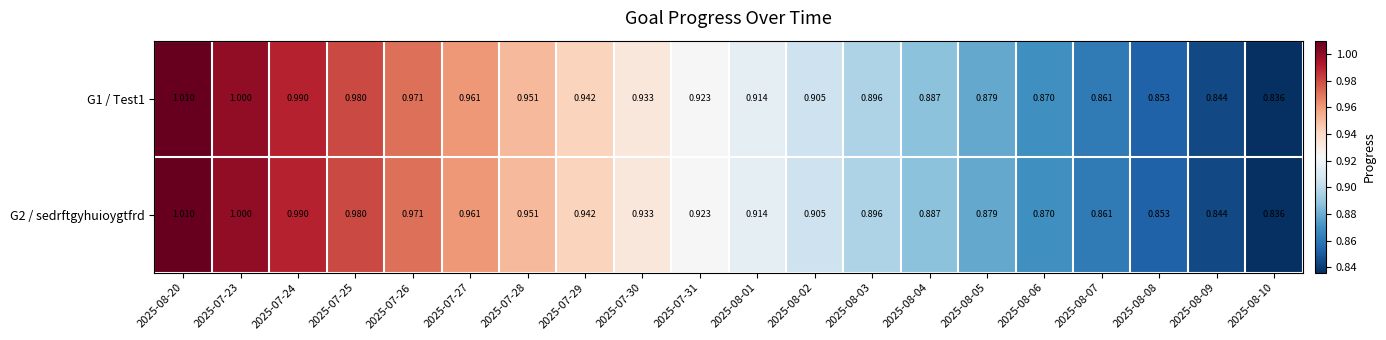

Is the value of G2 / sedrftgyhuioygtfrd at 2025-07-31 greater than the value of G1 / Test1 at 2025-08-03?

Yes